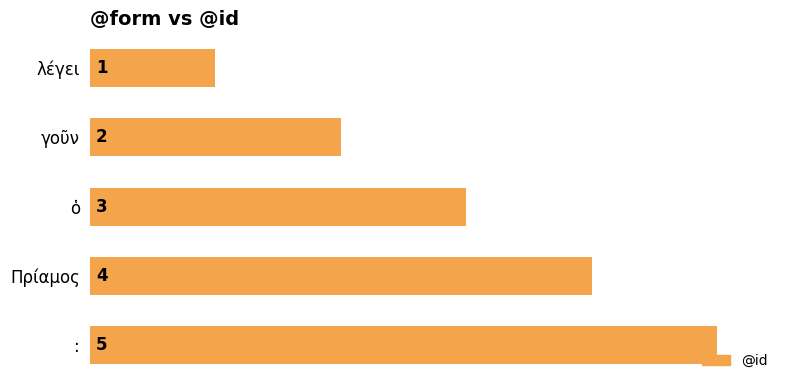

What is the maximum value shown in the chart?

5